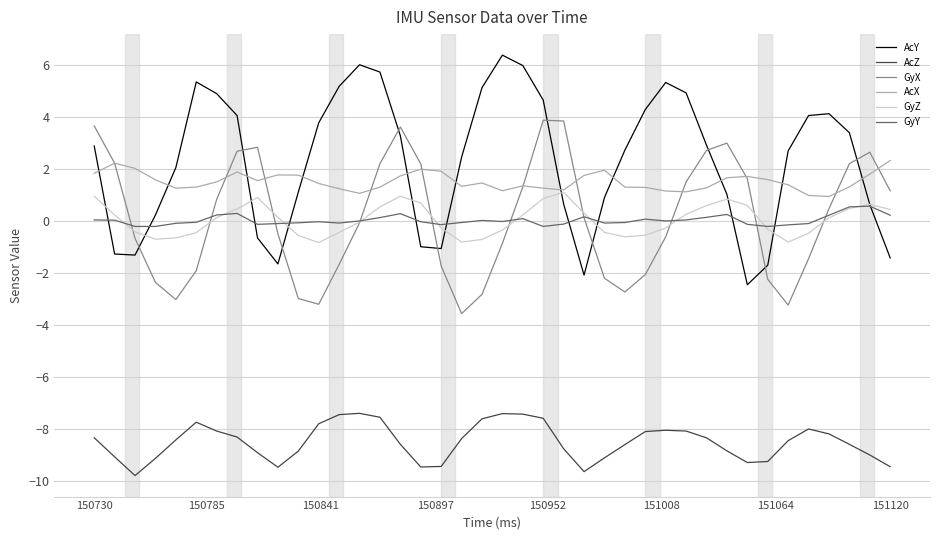

What is the lowest value of the AcZ series?

-9.8